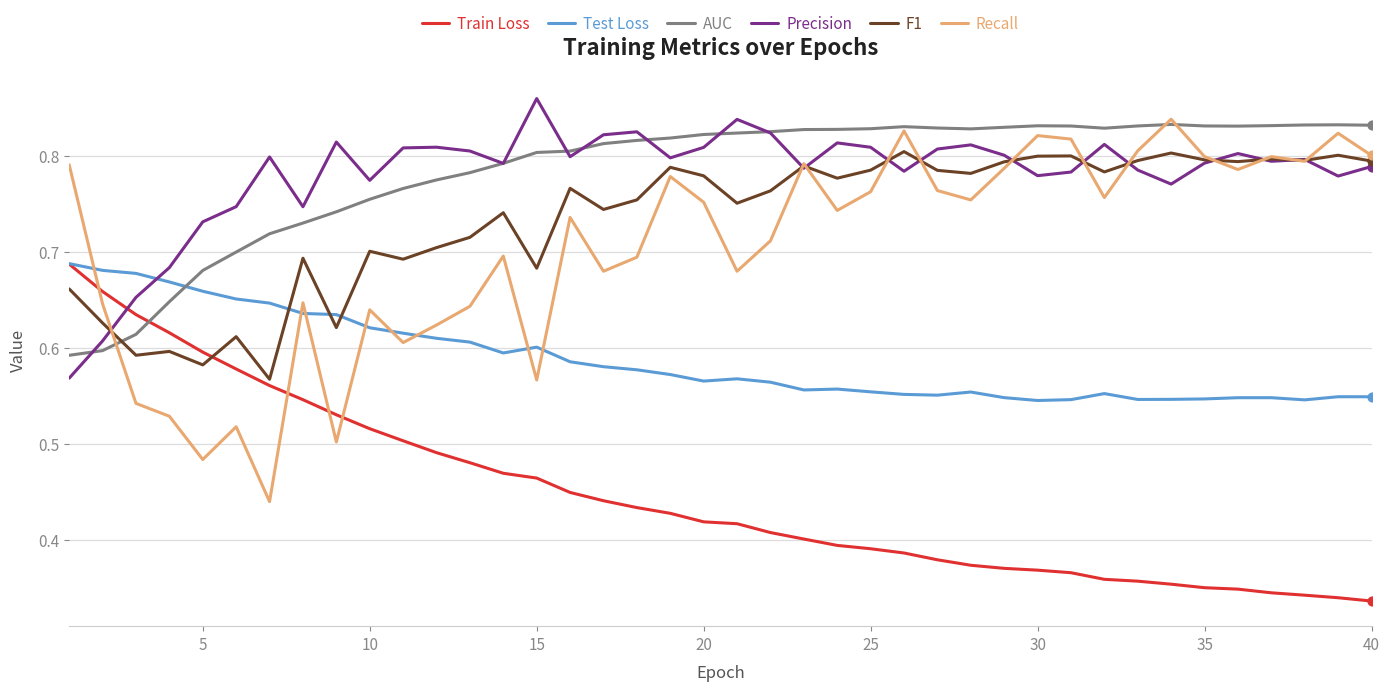

Which series has the largest range (max minus min)?

Recall